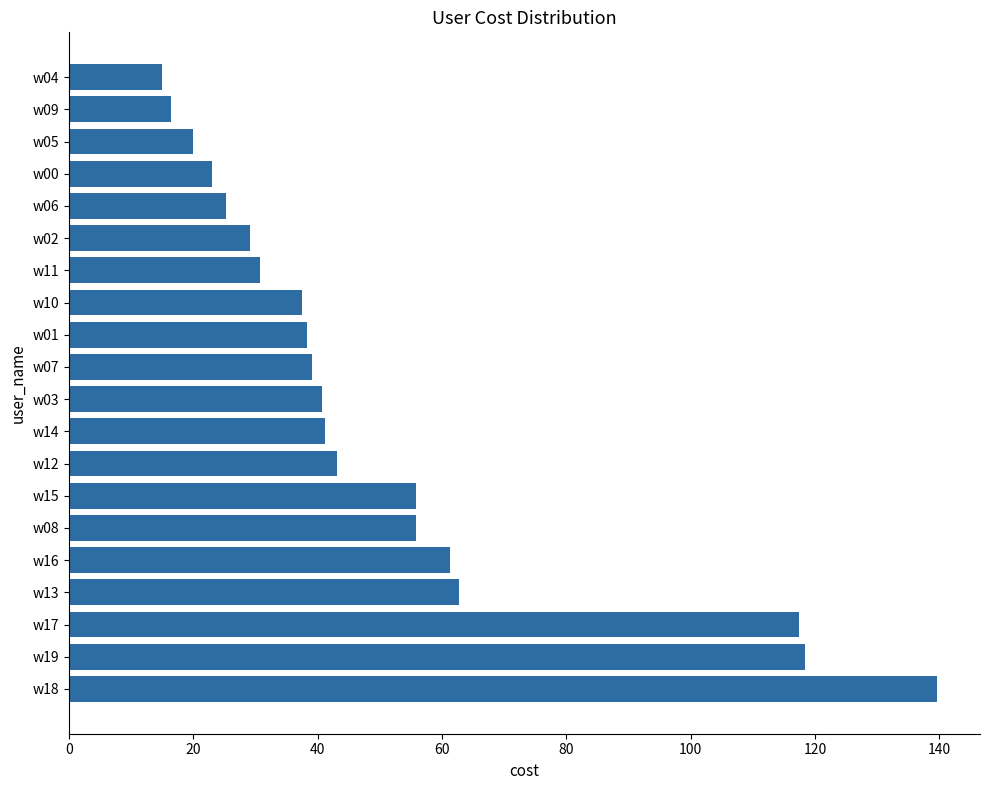

Approximately how many times larger is the value at w15 compared to w06?

2.2